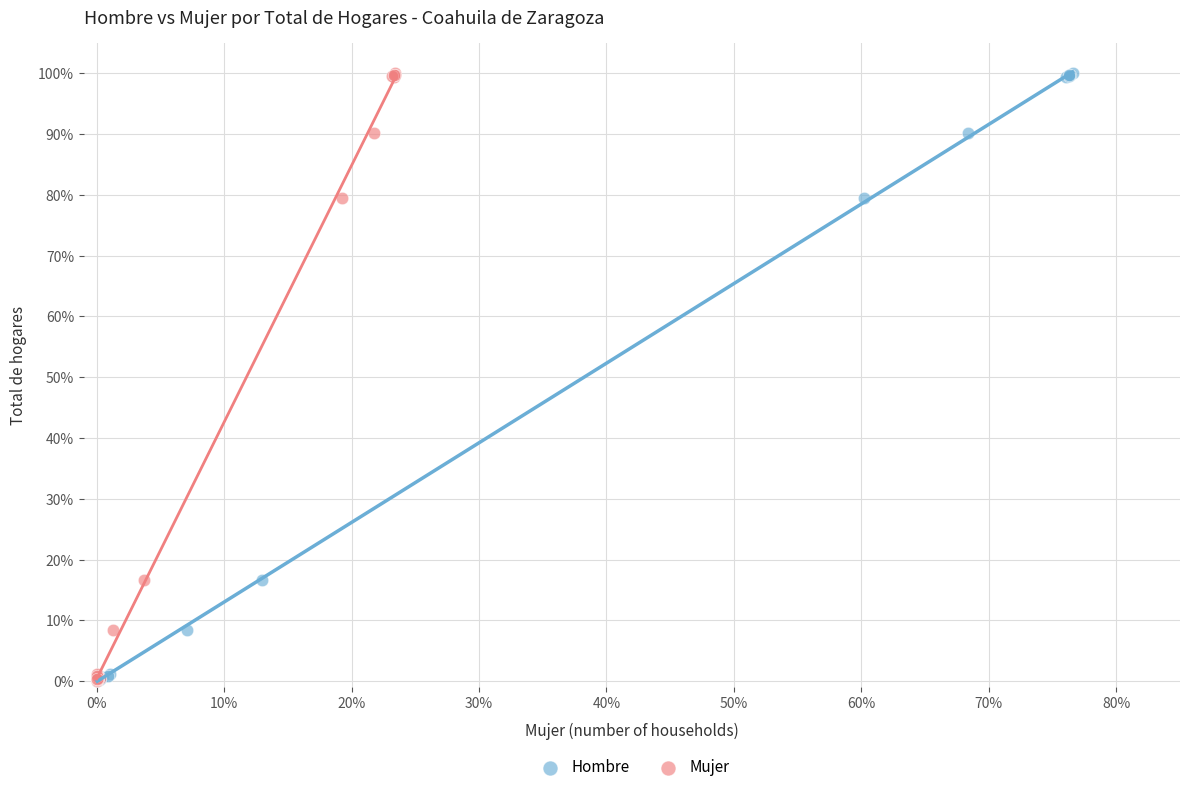

What are all the series names shown in the legend?

Hombre, Mujer